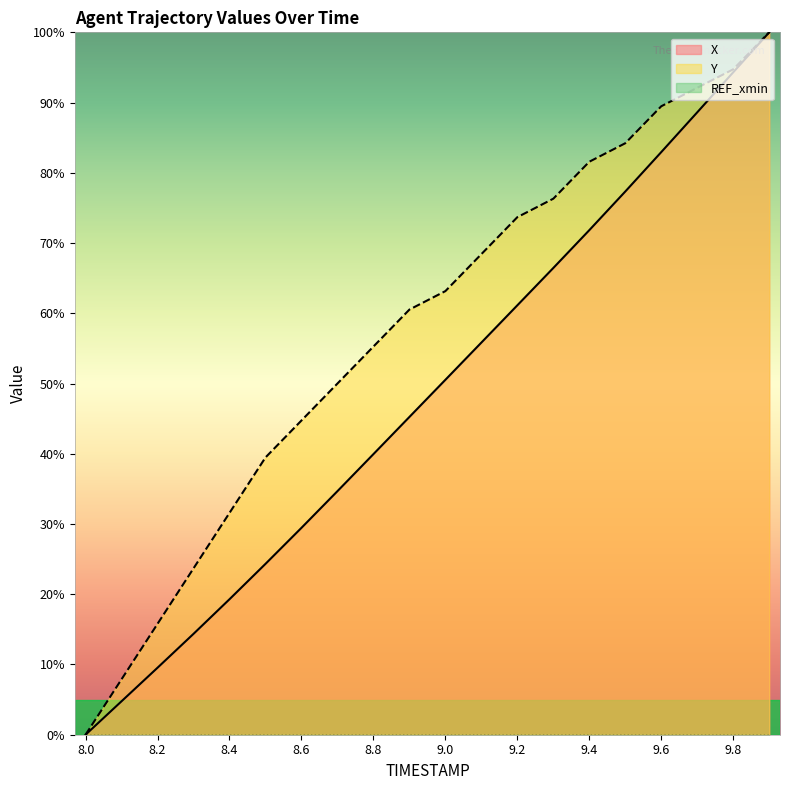

How many lines are shown in the chart?

3